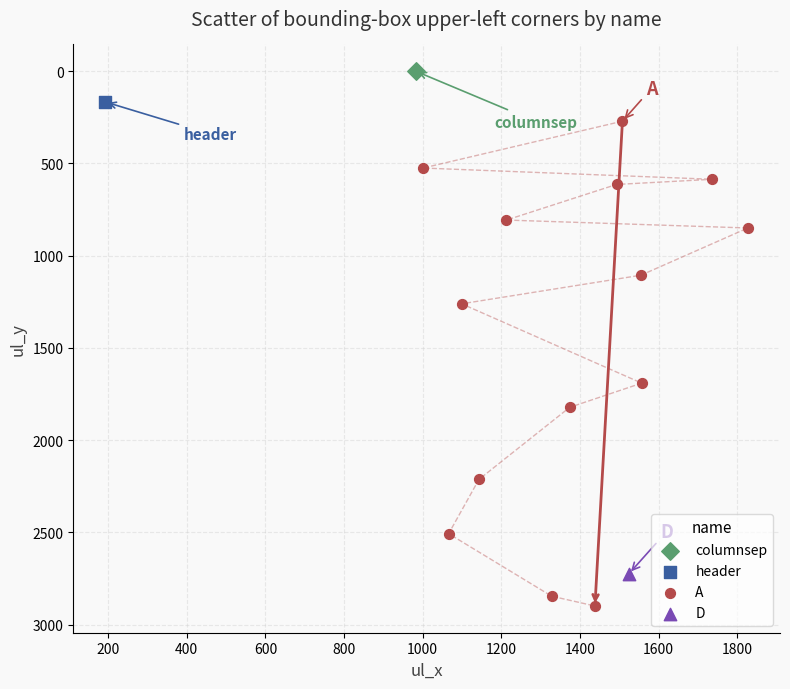

What are all the series names shown in the legend?

columnsep, header, A, D